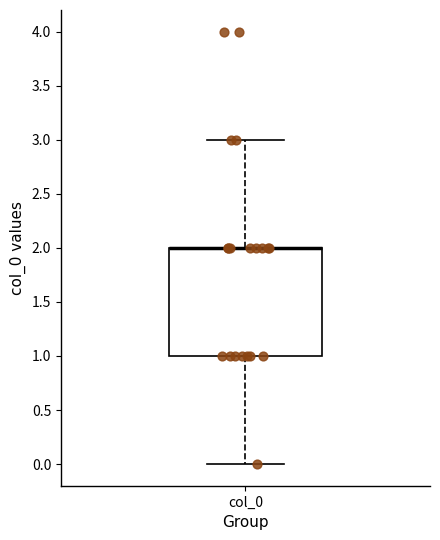

Where does the upper whisker of the box for col_0 end on the y-axis? The values are not printed on the chart, so give them approximately, as read against the axis.

3